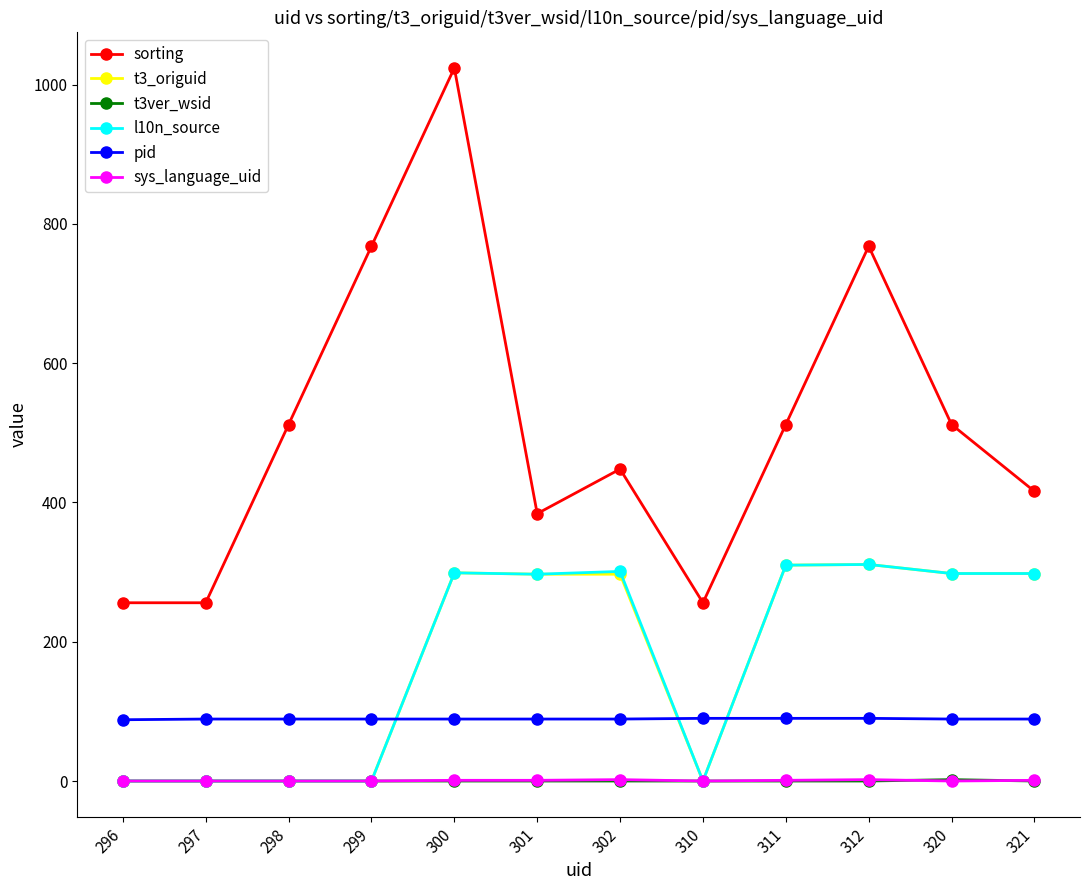

How many values in the l10n_source series are below 298?

6